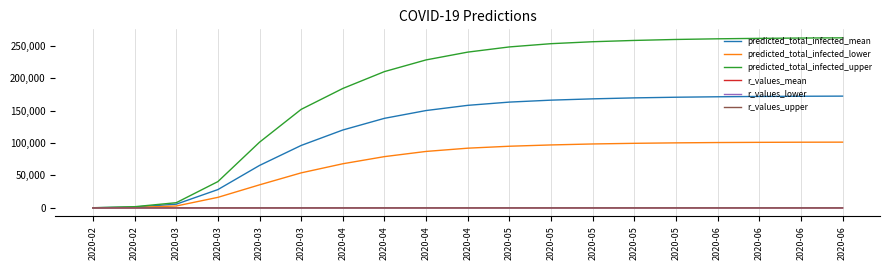

Which series has the largest range (max minus min)?

predicted_total_infected_upper